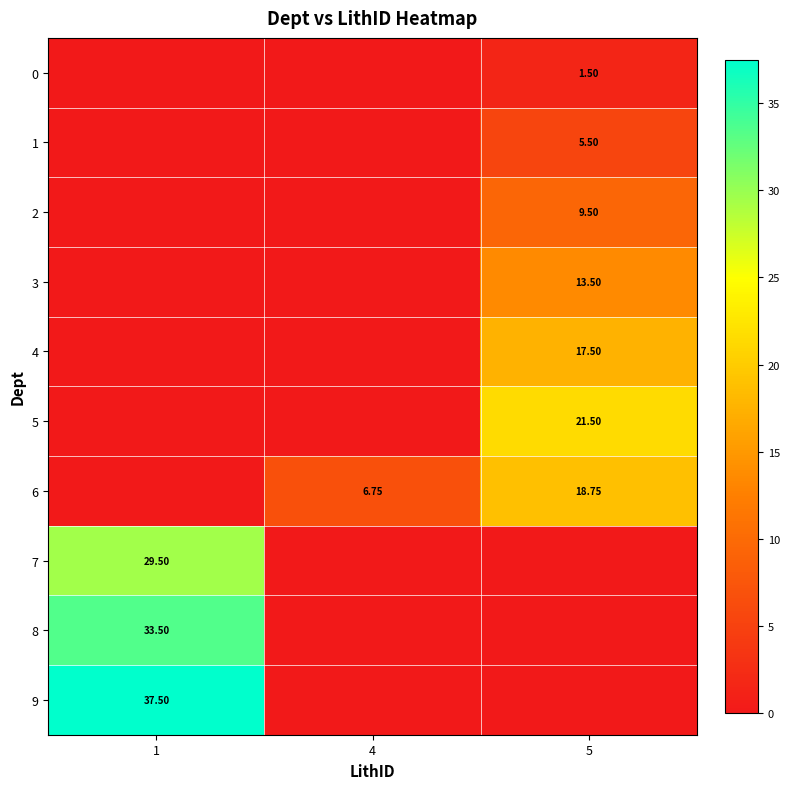

What is the sum of all 0 values?

1.5